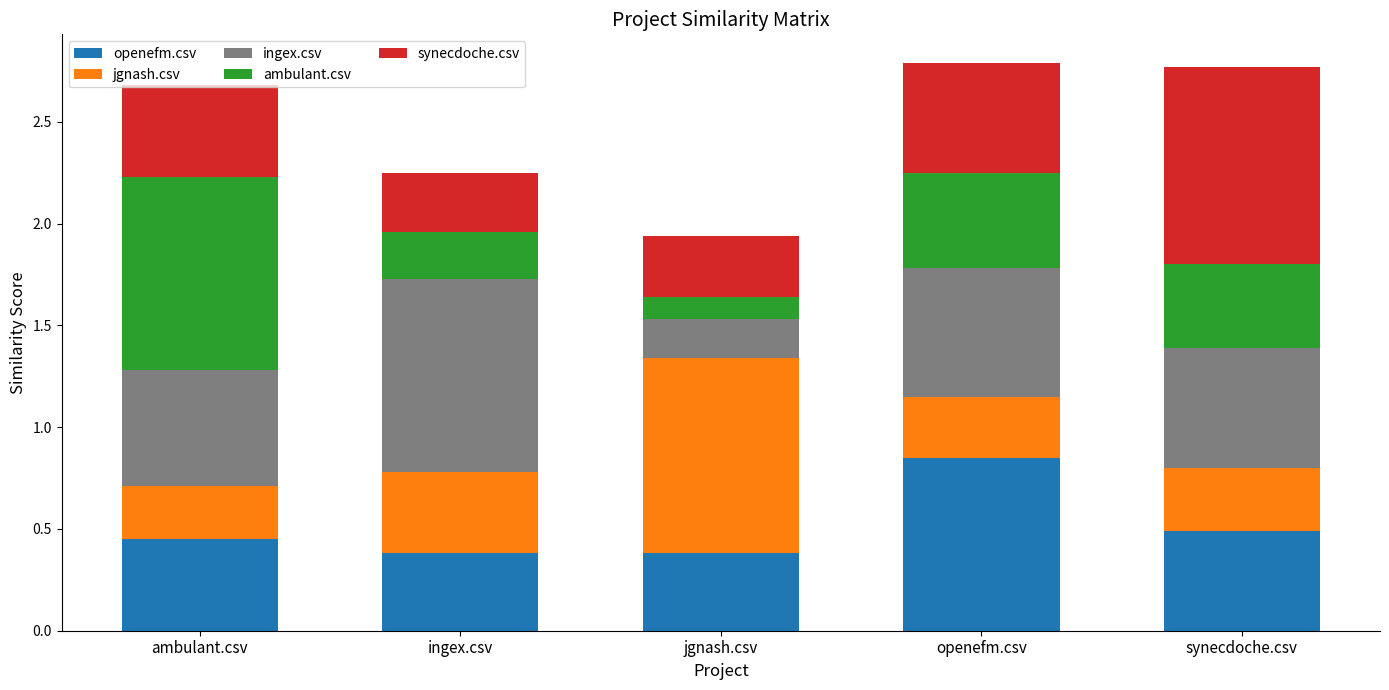

At which label does openefm.csv reach its peak?

openefm.csv